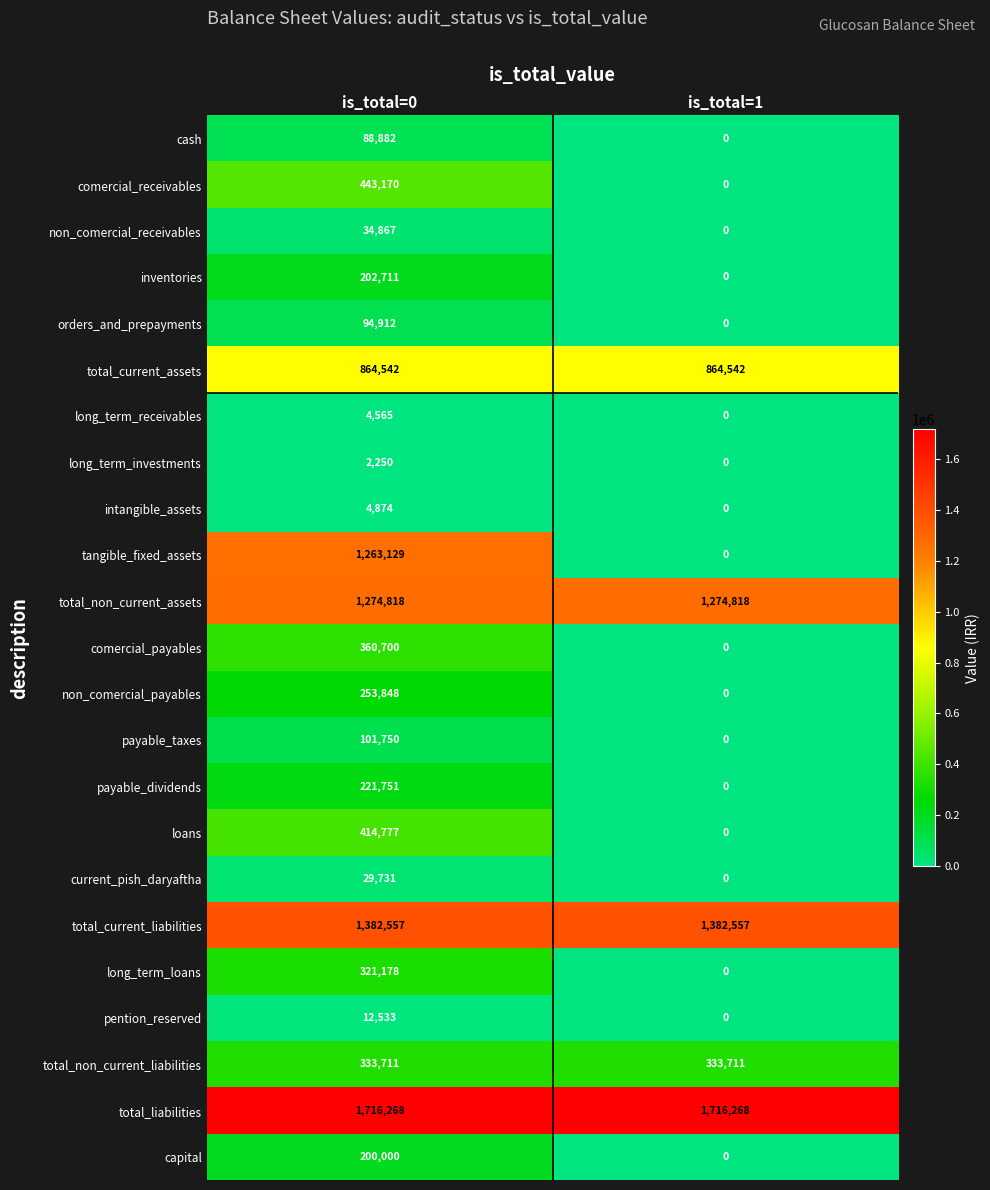

Is it true that cash equals 28625 at is_total=1?

False